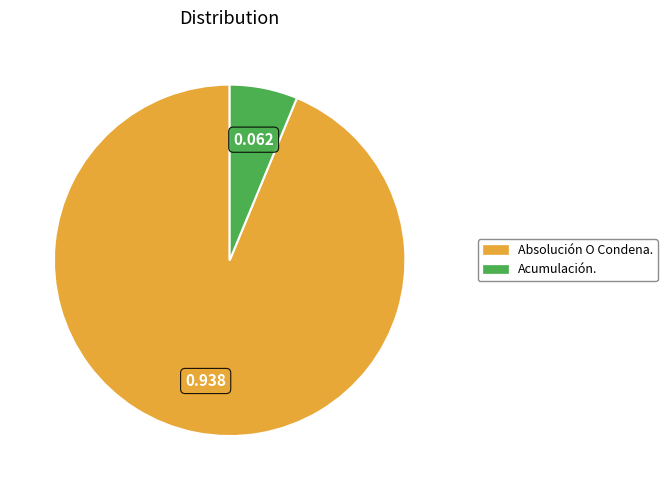

The Absolución O Condena. slice represents 87% of the pie. True or false?

False